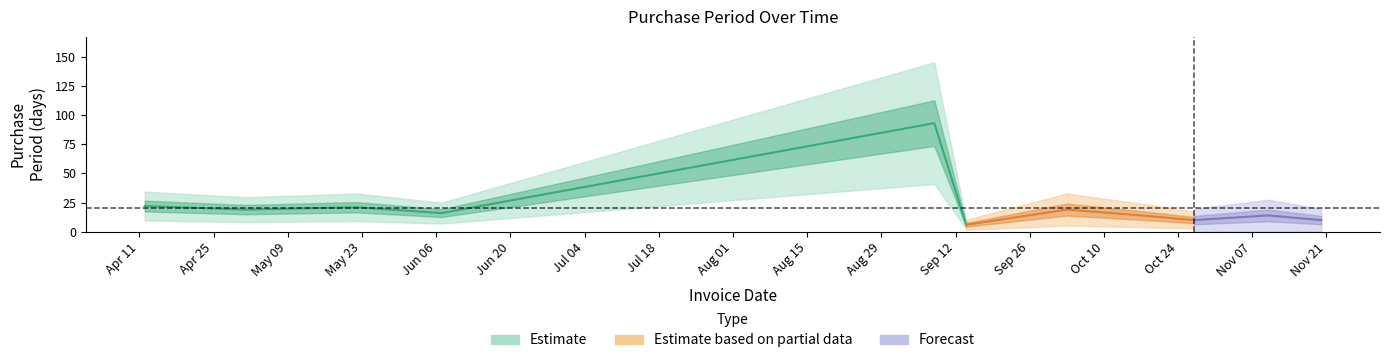

True or false: the data has more than 2 interior local peaks.

True